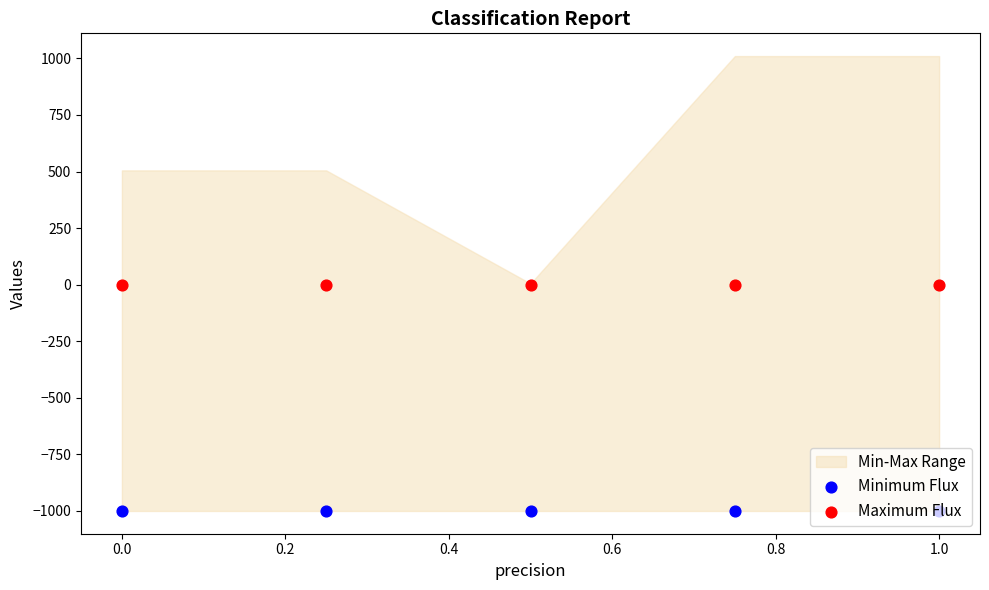

Which series contains the highest Y value?

Maximum Flux